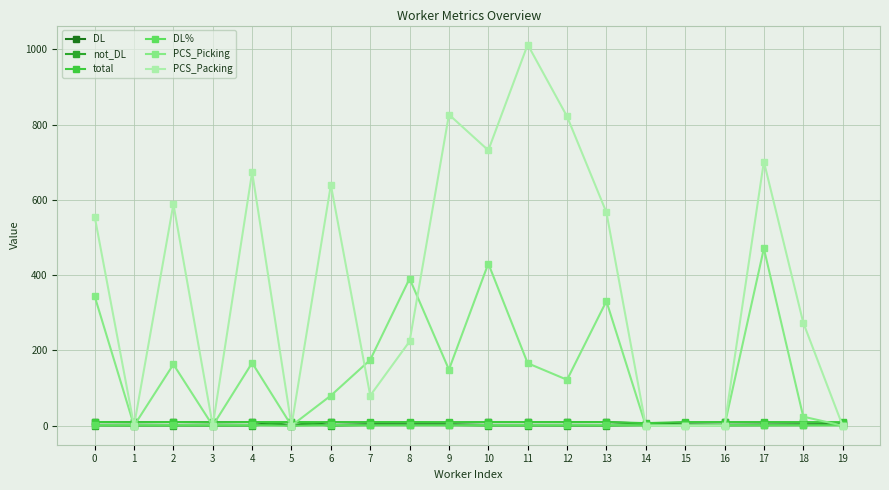

How many categories are shown in the chart?

20